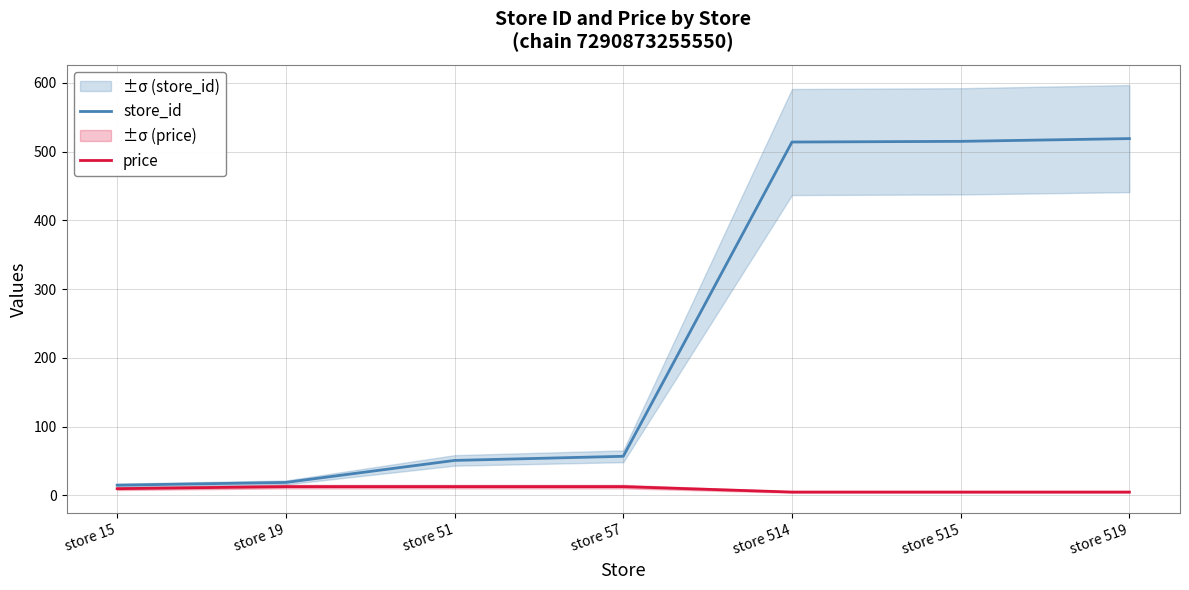

Rank the series at store 51 from highest to lowest value.

store_id, price